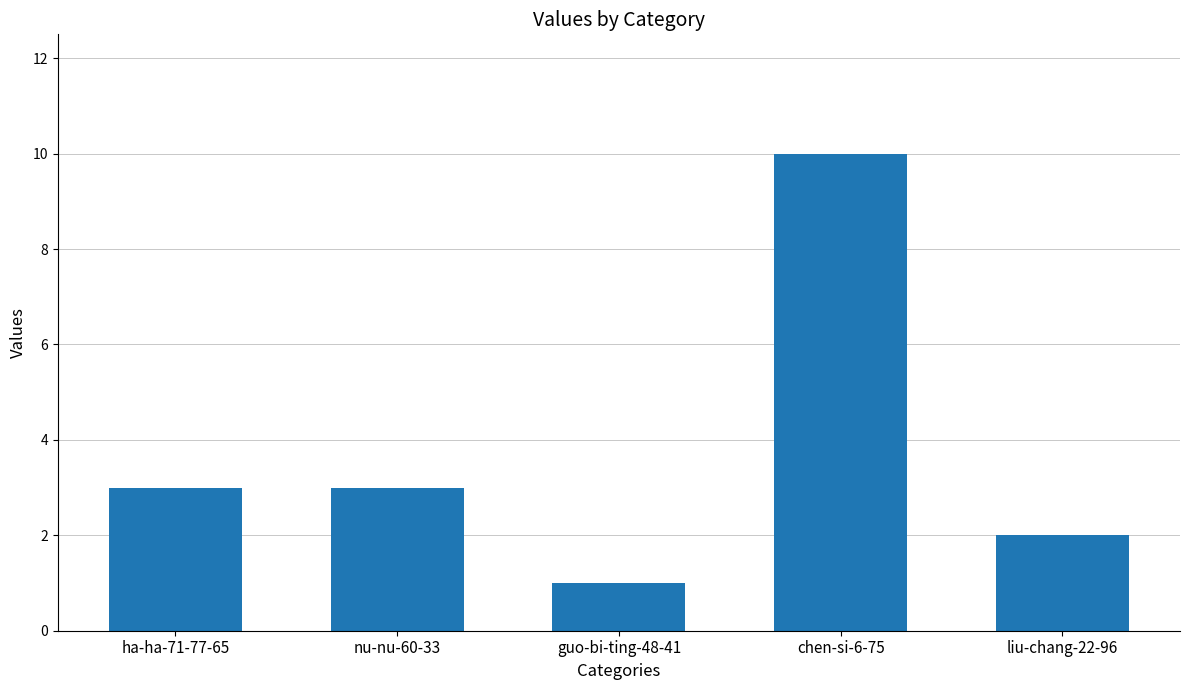

Does the chart contain stacked bars?

No